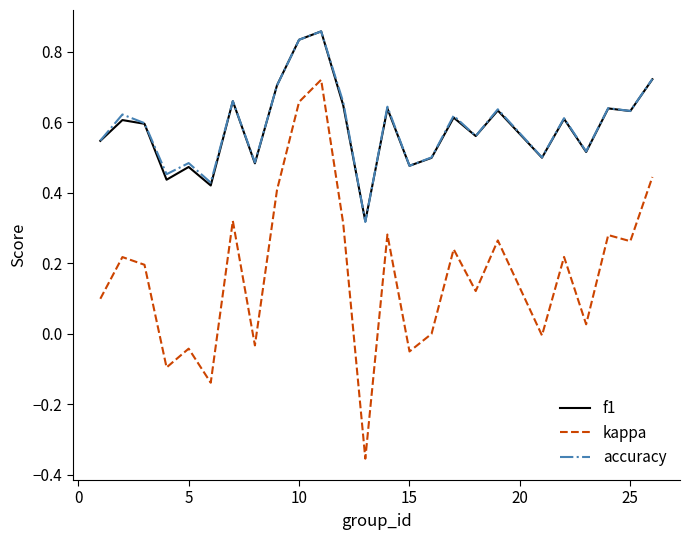

True or false: kappa and accuracy cross at least once.

False